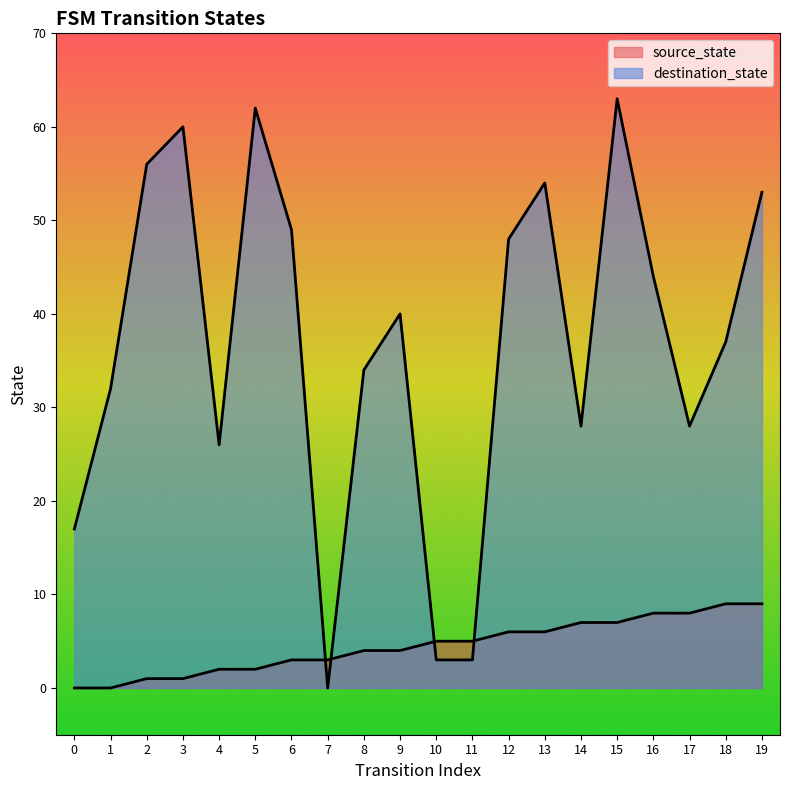

Between 4 and 15, which series saw the biggest shift?

destination_state